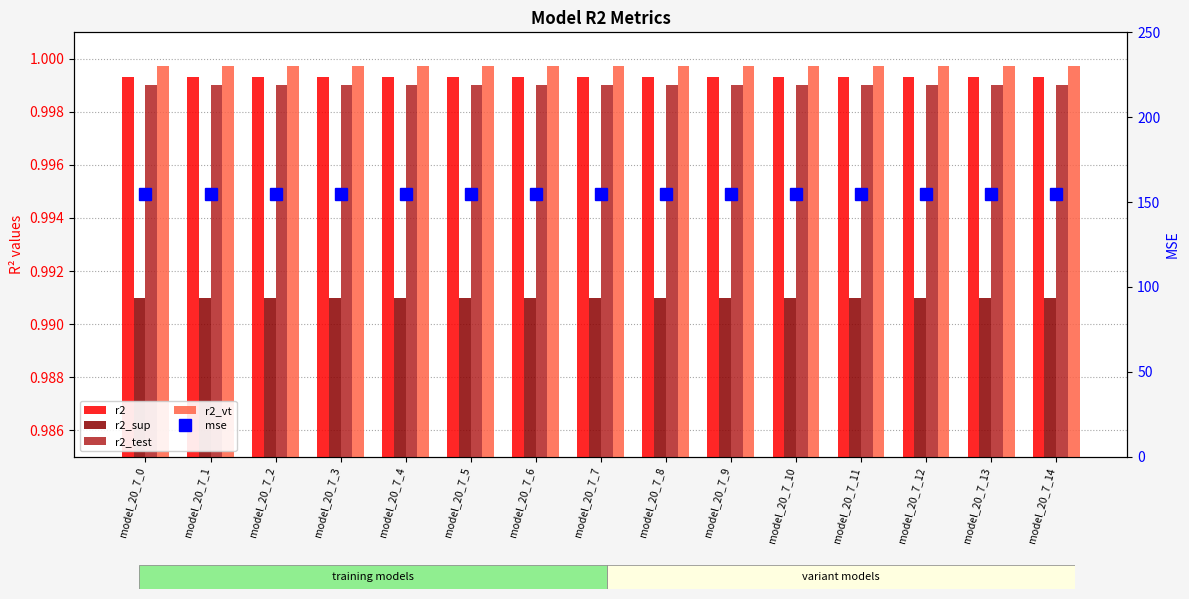

Is it true that r2_sup equals 0.2 at model_20_7_13?

False